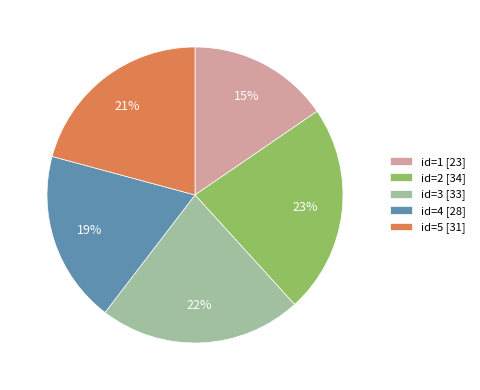

Between id=4 [28] and id=5 [31], which is larger?

id=5 [31]